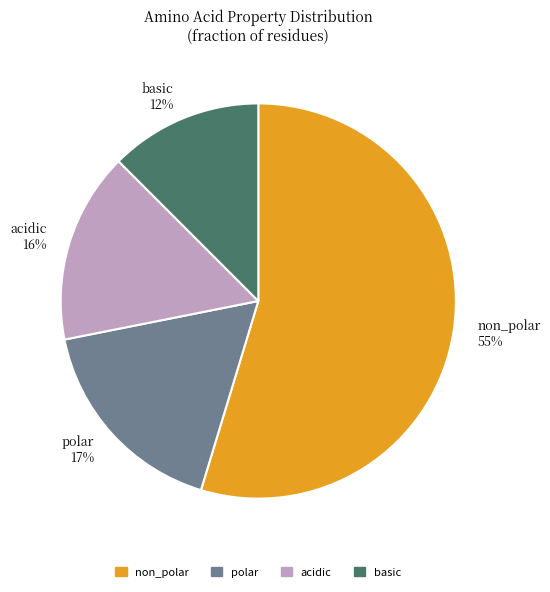

Is there any slice that represents more than half of the pie?

Yes